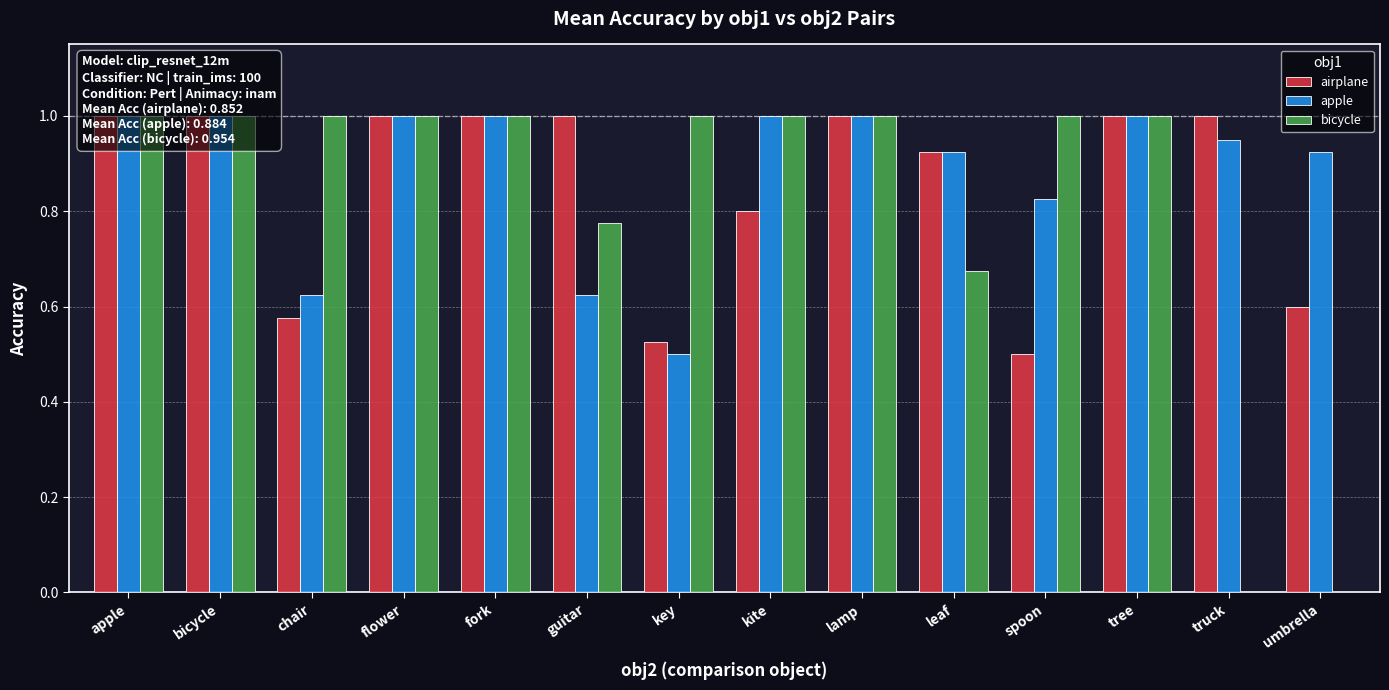

Reading left to right, extract all data points from this chart.

airplane: 1.0	1.0	0.6	1.0	1.0	1.0	0.5	0.8	1.0	0.9	0.5	1.0	1.0	0.6
apple: 1.0	1.0	0.6	1.0	1.0	0.6	0.5	1.0	1.0	0.9	0.8	1.0	0.9	0.9
bicycle: 1.0	1.0	1.0	1.0	1.0	0.8	1.0	1.0	1.0	0.7	1.0	1.0	0.0	0.0